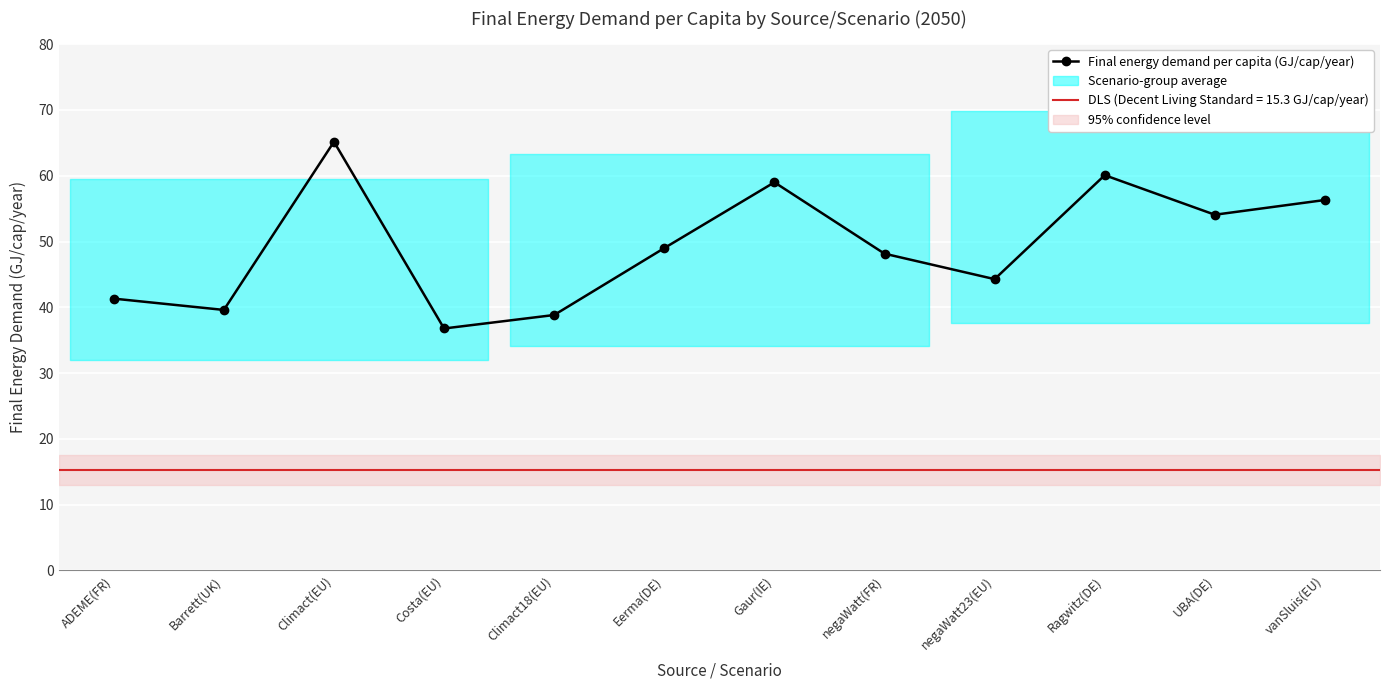

What is the highest value of the Final energy demand per capita (GJ/cap/year) series?

65.2